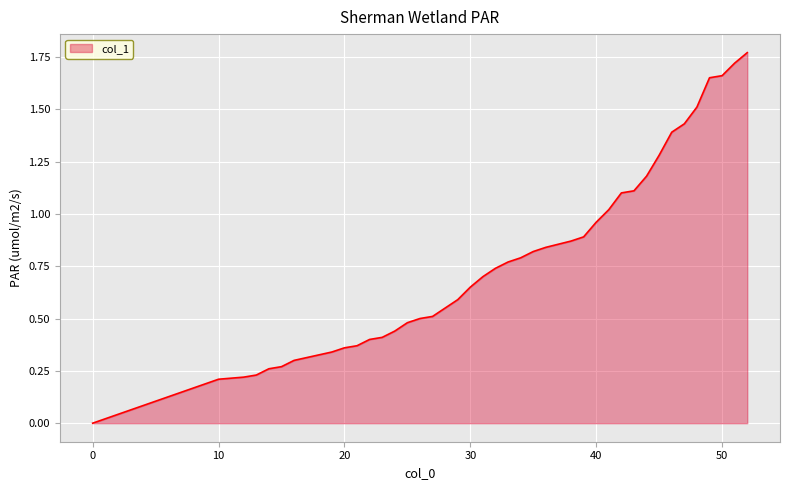

Does the chart have visible grid lines?

Yes